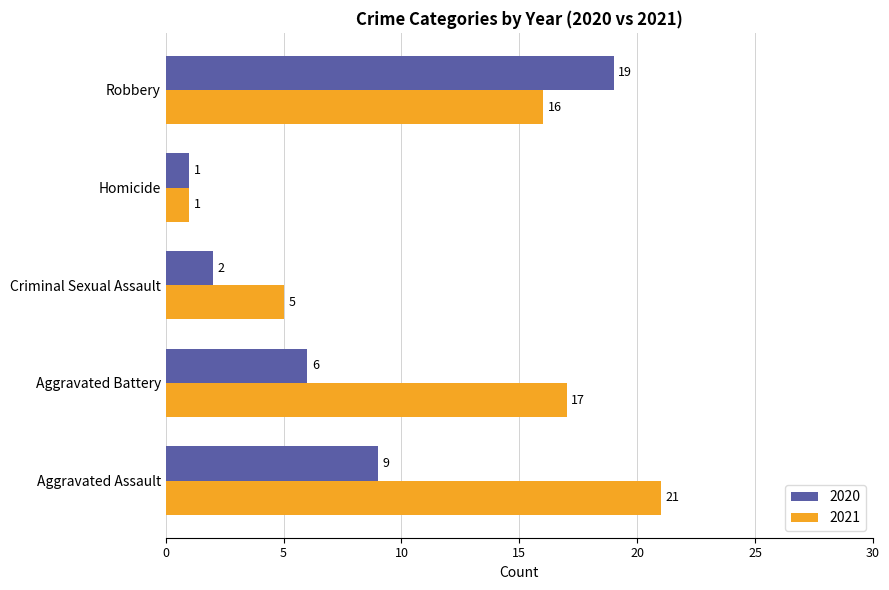

Which series has the largest total across all categories?

2021